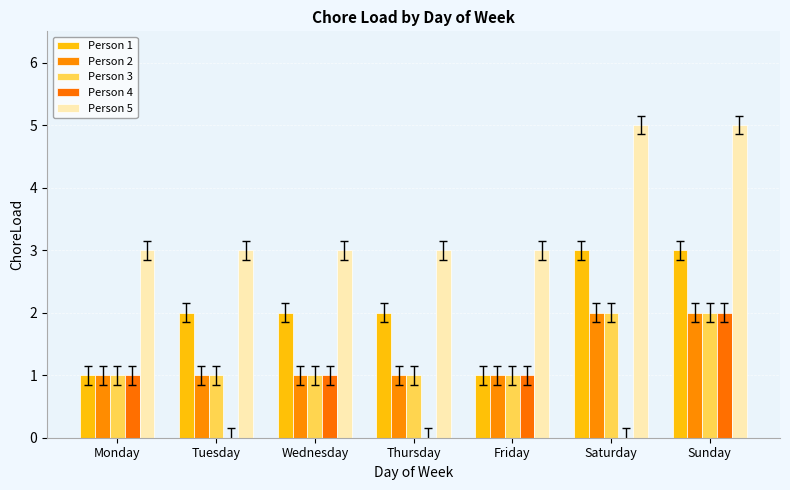

How many categories are shown in the chart?

7